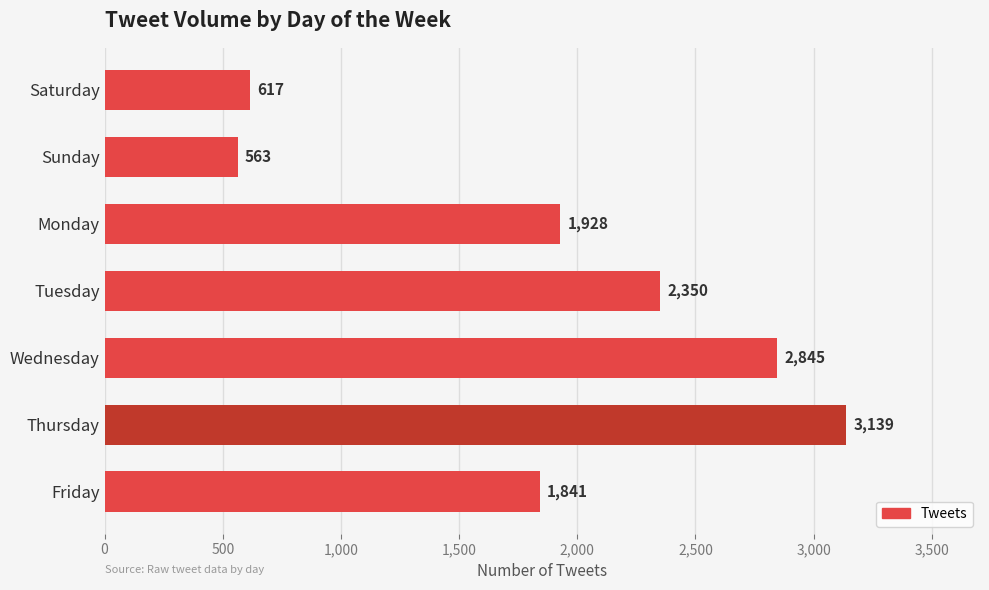

Which label corresponds to the smallest value in the chart?

Sunday